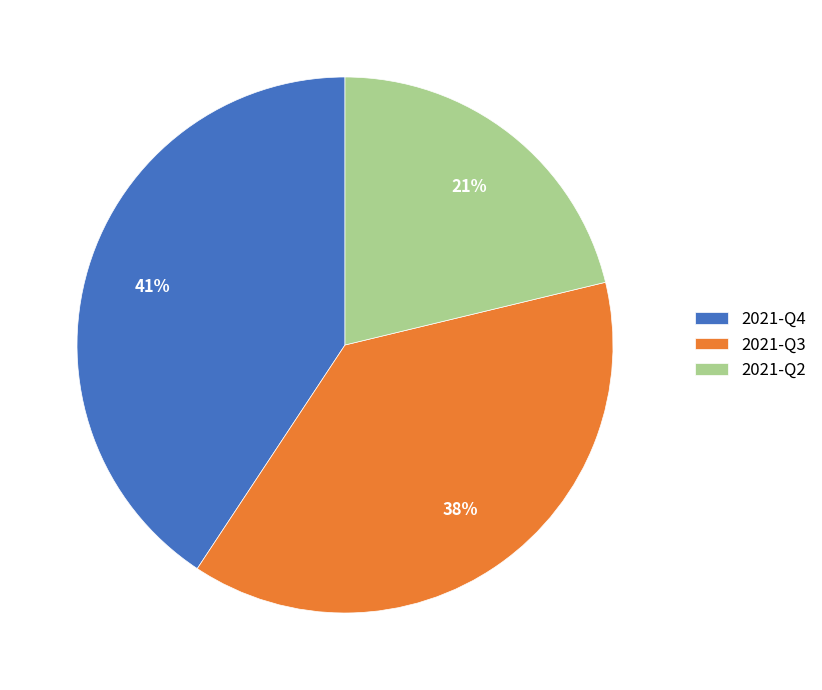

What percentage is the 2021-Q2 slice, to the nearest percent?

21%